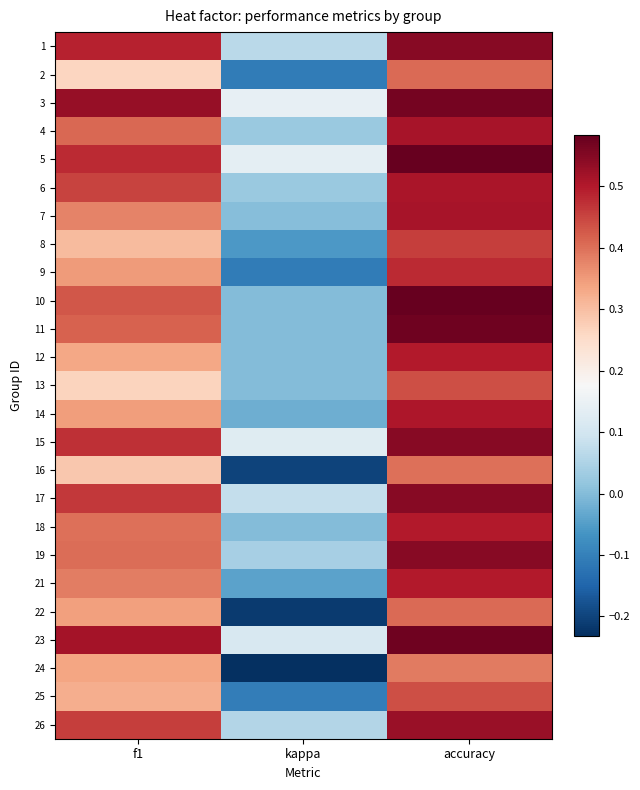

What is the difference between the highest and lowest values at kappa?

0.4